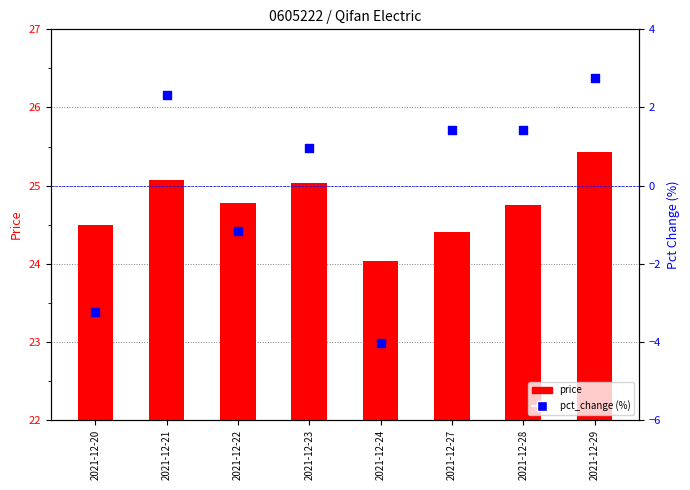

Which series reaches the minimum Y coordinate?

pct_change